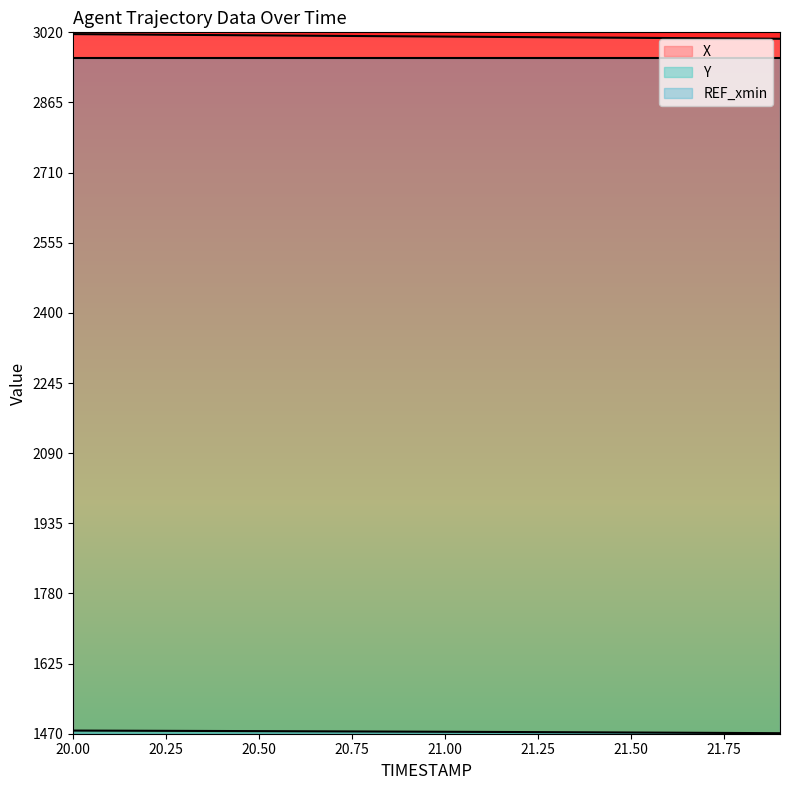

How many values in the X series are below 3011?

10